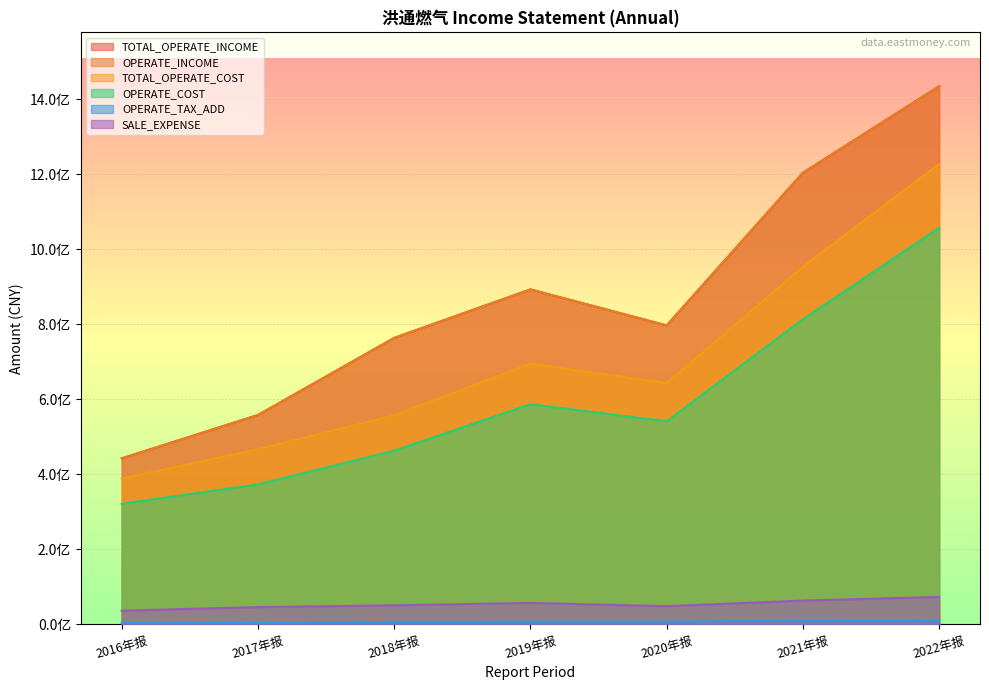

Reading left to right, what are all the values shown in this chart?

TOTAL_OPERATE_INCOME: 2016年报=442787200.0	2017年报=558517278.0	2018年报=764011124.8	2019年报=893288017.4	2020年报=797315988.9	2021年报=1204408538.6	2022年报=1435157354.1
OPERATE_INCOME: 2016年报=442787200.0	2017年报=558517278.0	2018年报=764011124.8	2019年报=893288017.4	2020年报=797315988.9	2021年报=1204408538.6	2022年报=1435157354.1
TOTAL_OPERATE_COST: 2016年报=389114400.0	2017年报=467245685.0	2018年报=557554539.3	2019年报=695466581.3	2020年报=643424464.5	2021年报=953687155.2	2022年报=1227799688.1
OPERATE_COST: 2016年报=321694500.0	2017年报=373312594.4	2018年报=463395505.4	2019年报=587331358.2	2020年报=541779079.3	2021年报=813834305.5	2022年报=1057741781.4
OPERATE_TAX_ADD: 2016年报=4587300.0	2017年报=3625207.1	2018年报=6656029.5	2019年报=7055360.1	2020年报=7766508.4	2021年报=11056789.7	2022年报=11861593.1
SALE_EXPENSE: 2016年报=36839200.0	2017年报=46281412.0	2018年报=50985643.4	2019年报=57381166.6	2020年报=48724072.4	2021年报=63672309.9	2022年报=73341698.3